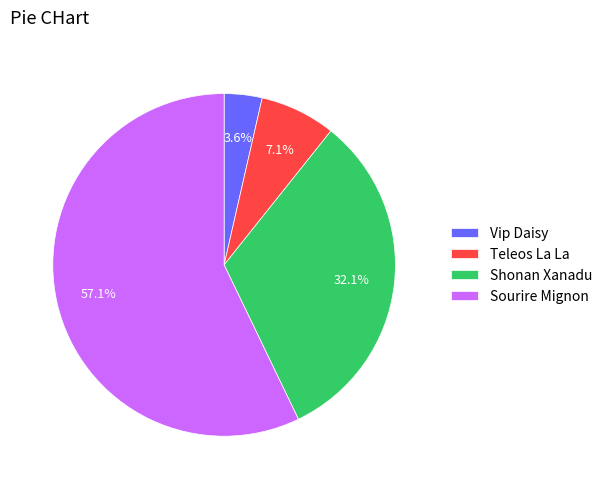

Is it true that Vip Daisy is 4% of the pie?

True